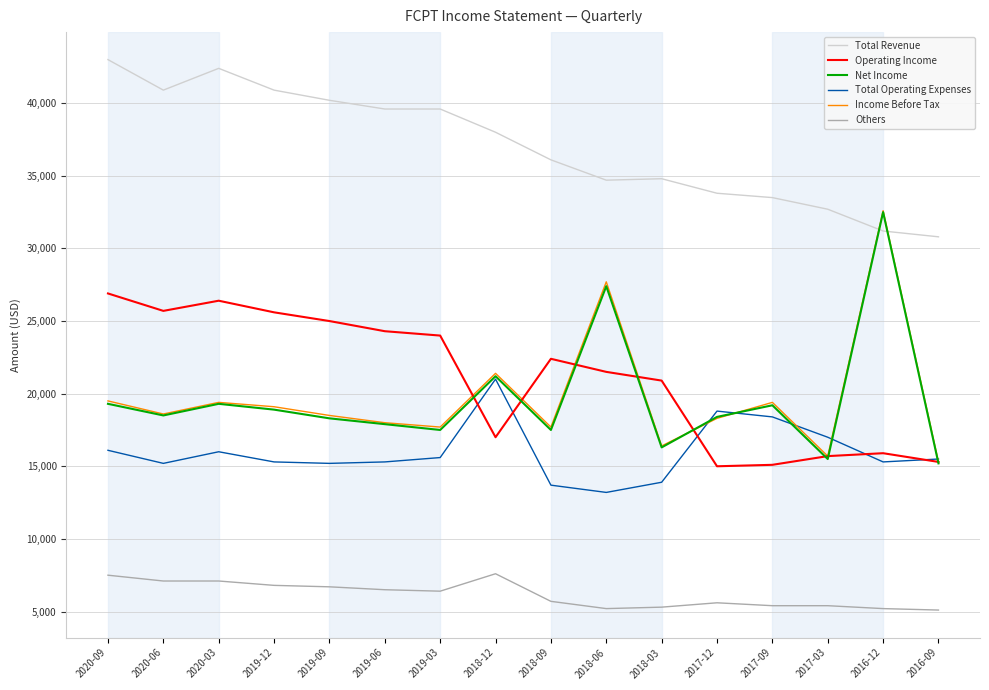

What is the difference between the maximum and minimum values in the Total Operating Expenses series?

7800